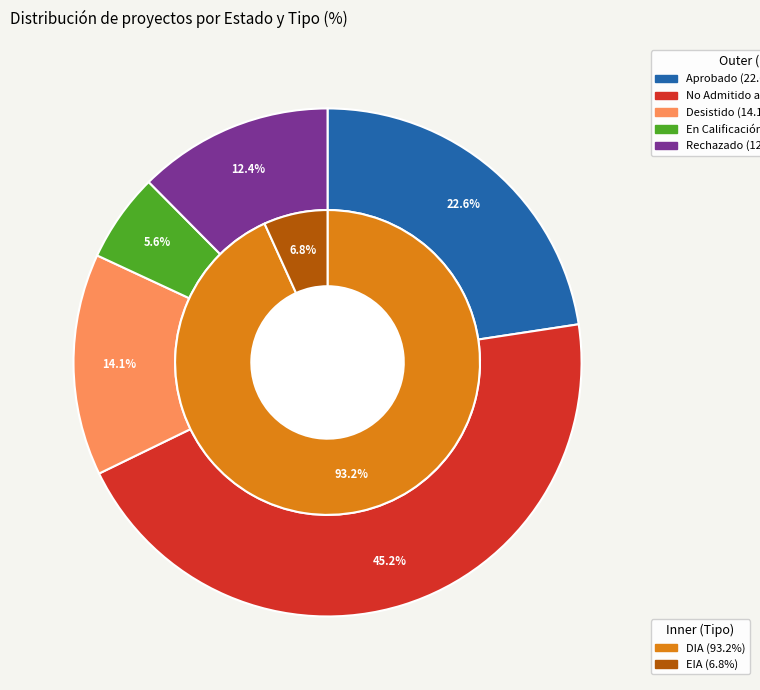

What percentage is the En Calificación slice, to the nearest percent?

6%